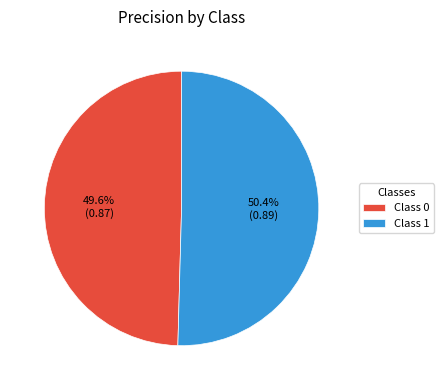

Rank the categories by value from highest to lowest.

Class 1, Class 0